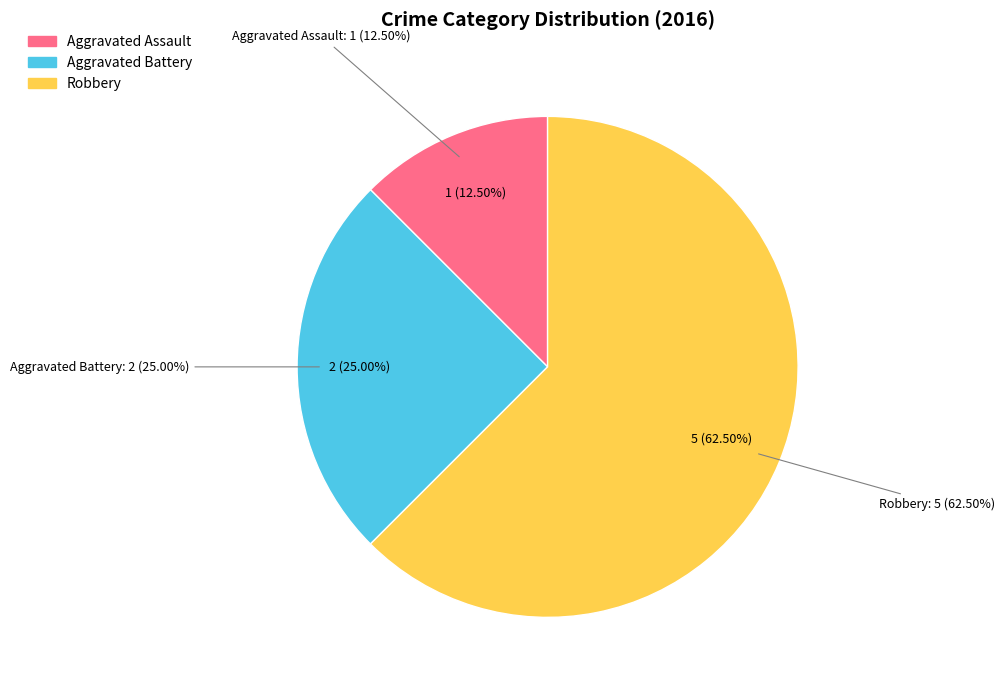

Rank the categories by value from lowest to highest.

Aggravated Assault, Aggravated Battery, Robbery